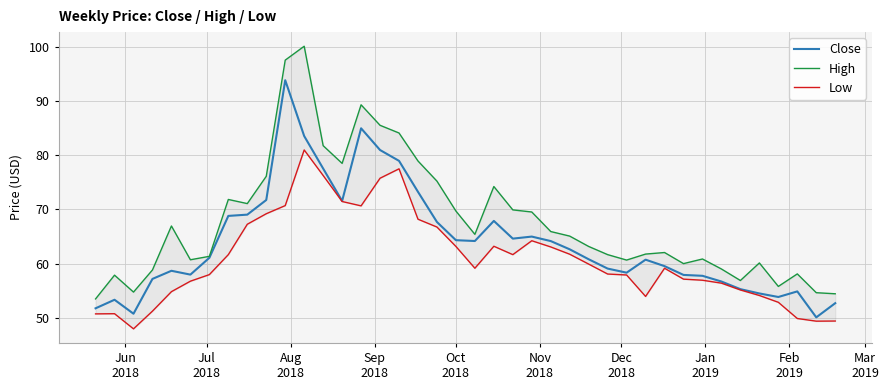

Which series has the largest range (max minus min)?

High